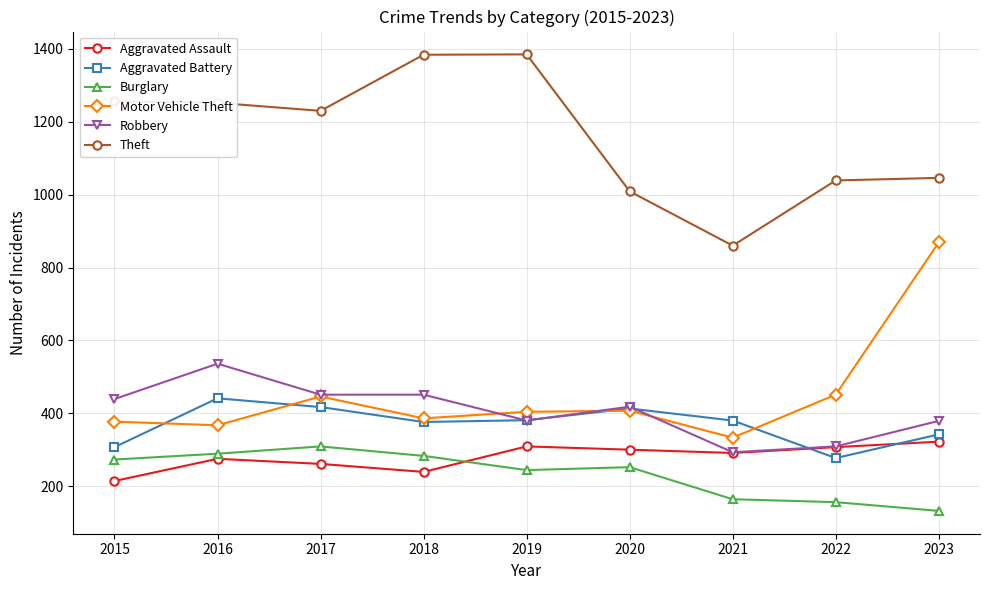

Which series has the largest total across all categories?

Theft